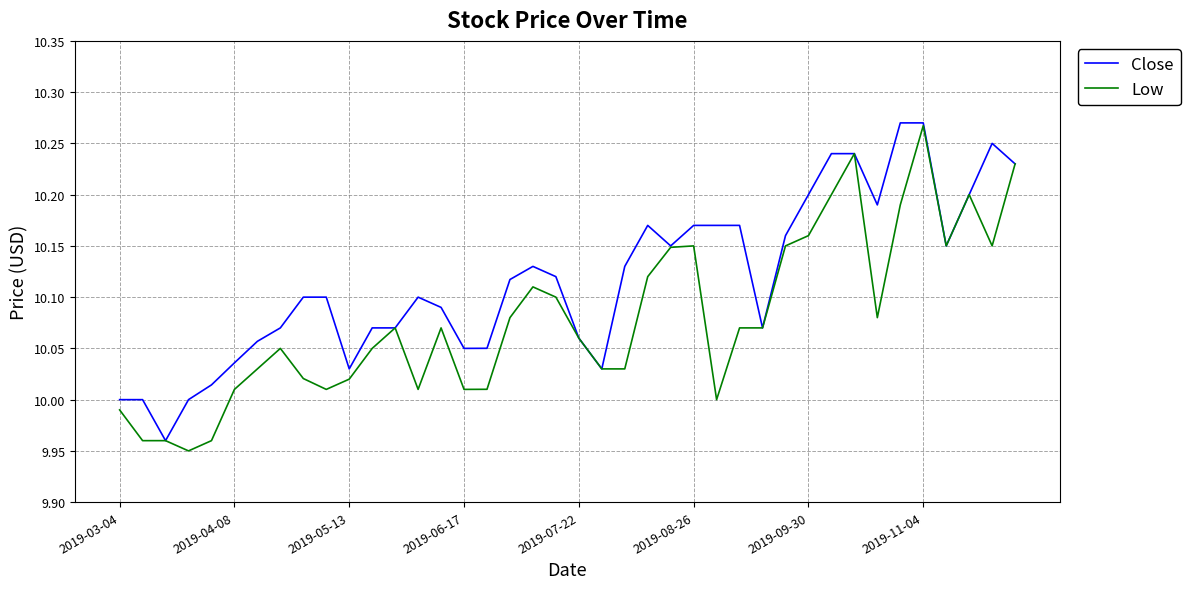

Which series has the largest total across all categories?

Close